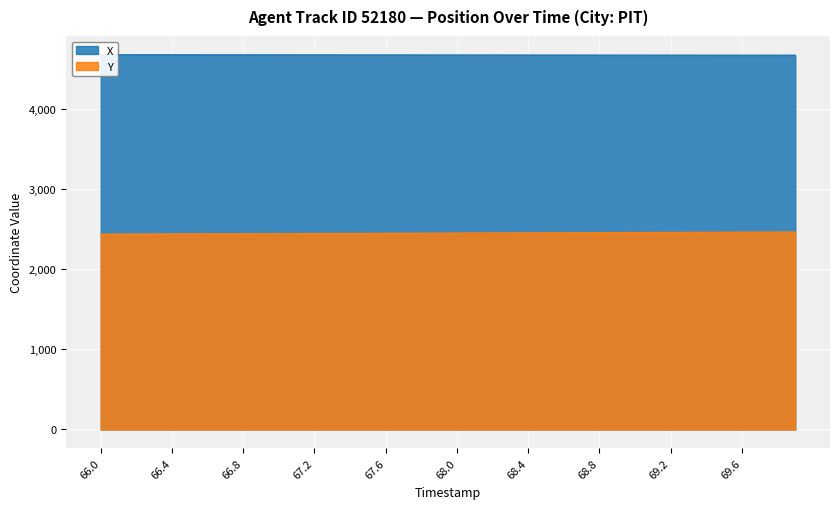

Does the chart display data point markers on the line(s)?

No